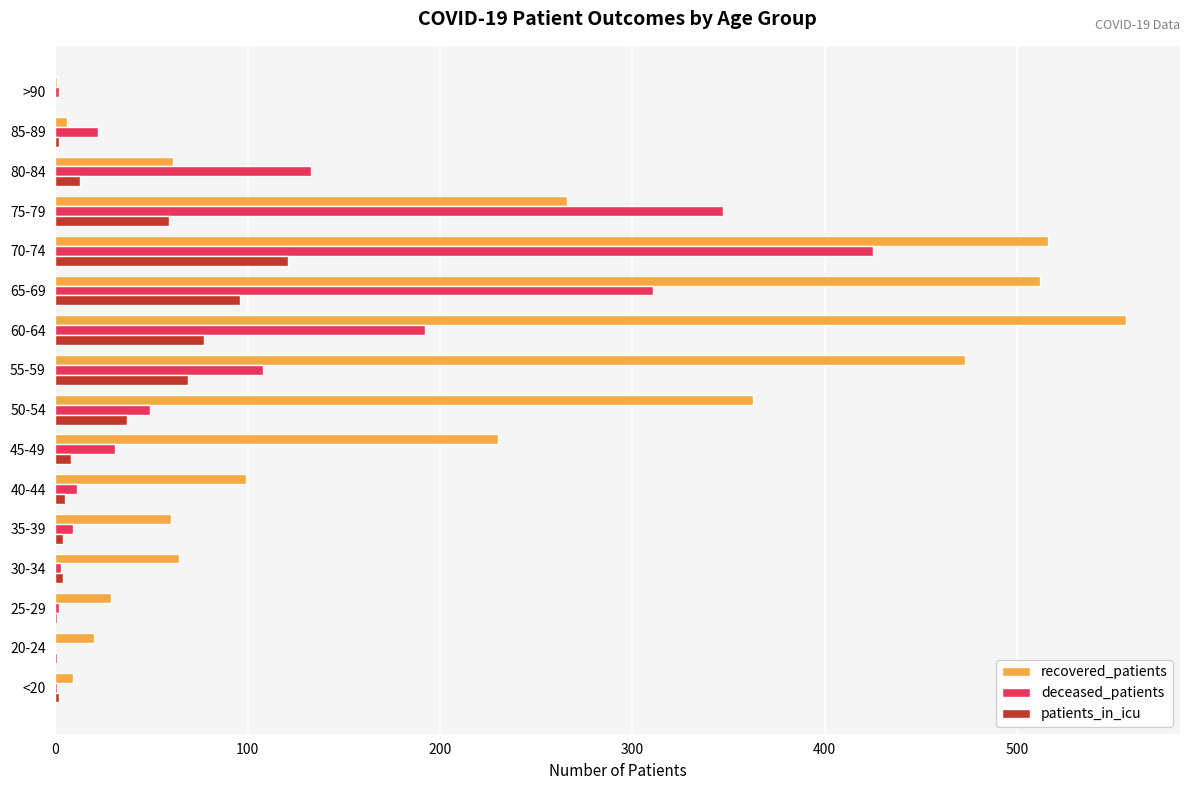

Which series changed the most between 30-34 and 50-54?

recovered_patients